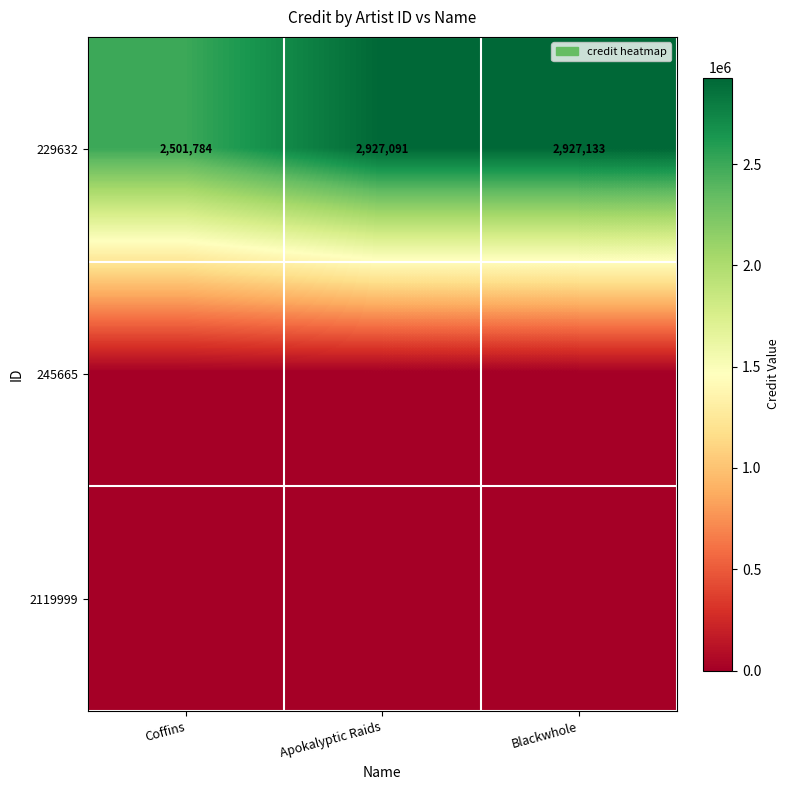

What is the difference between the highest and lowest values at Apokalyptic Raids?

2927091